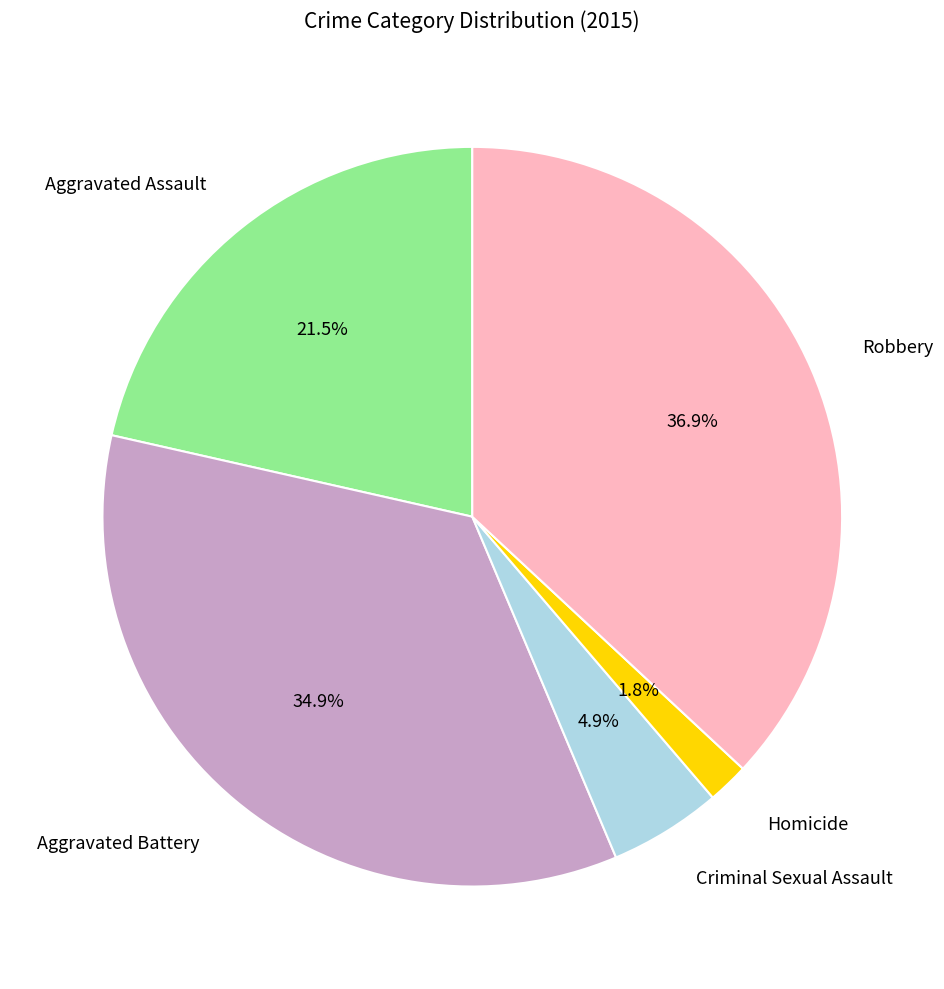

Is there a majority slice in this chart?

No